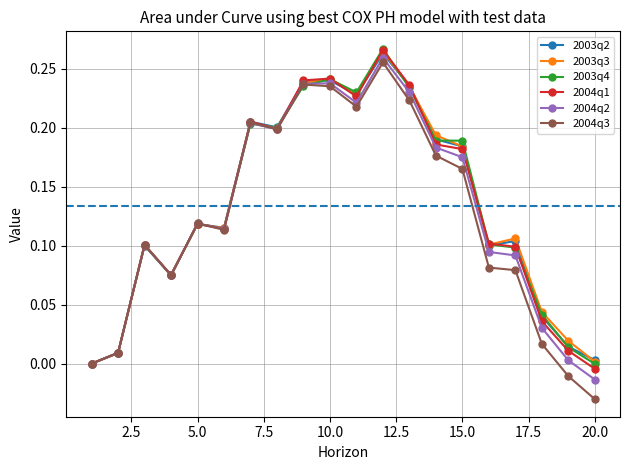

Which series has the widest spread of values?

2004q3